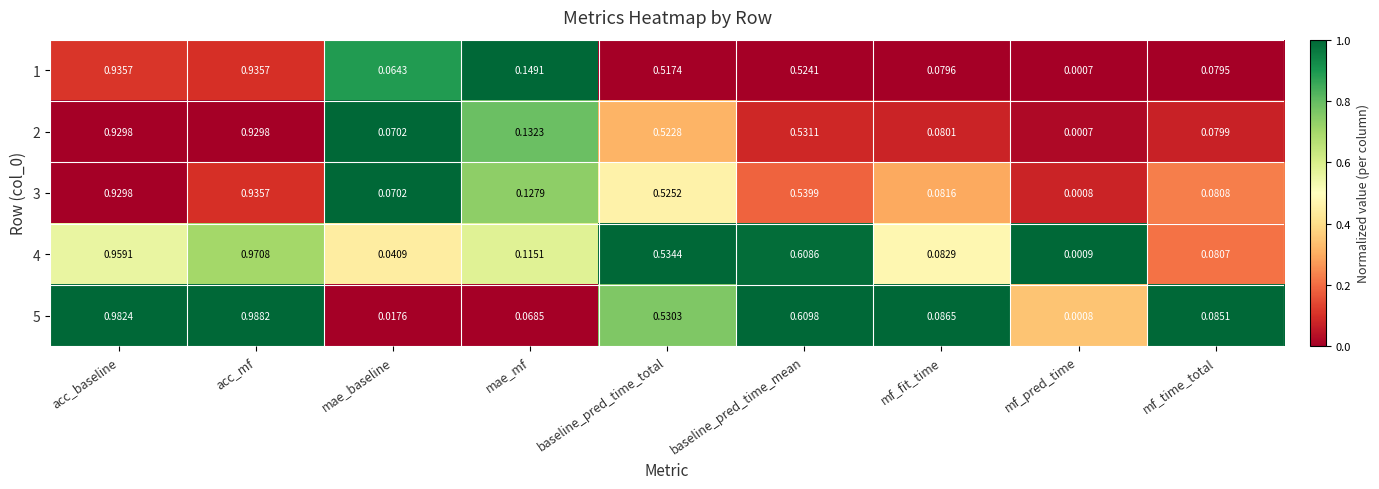

Between mf_fit_time and mf_time_total, which series saw the biggest shift?

4